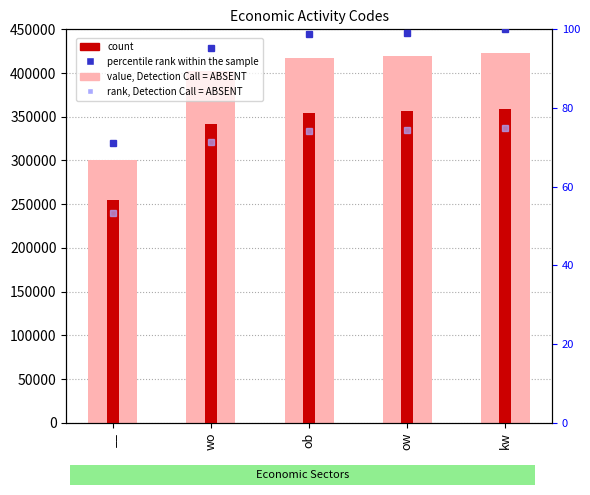

What is the value of the count bar at the 5th from the left?

359040.0